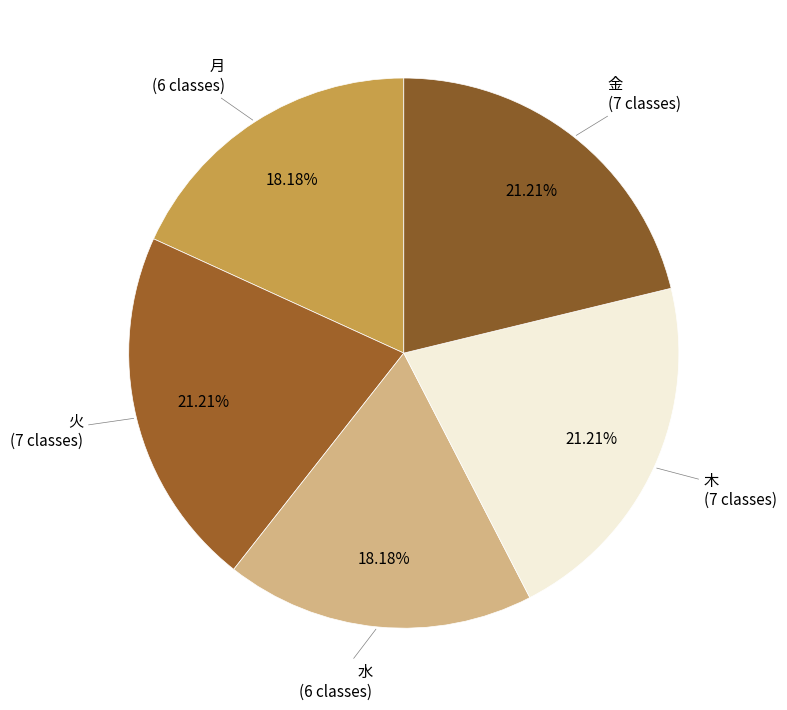

Combined, do 水 and 月 account for over 50%?

No